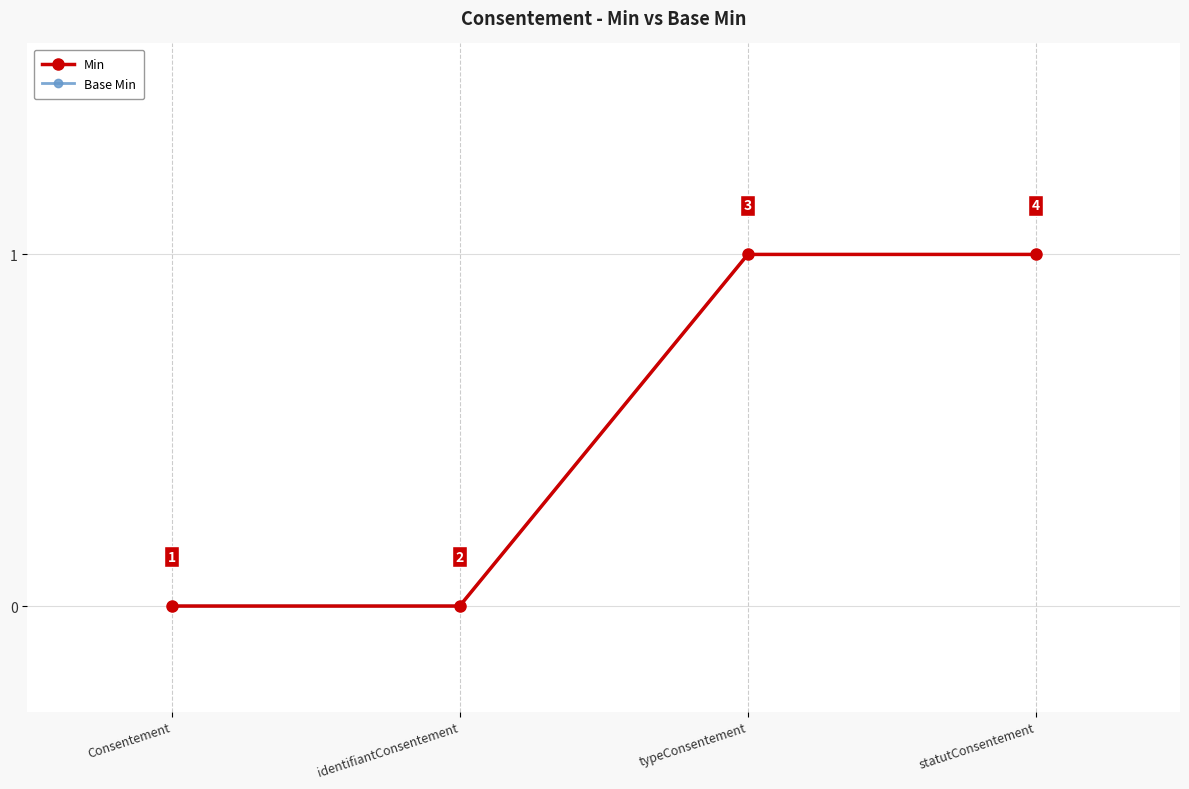

Does the chart have visible grid lines?

Yes